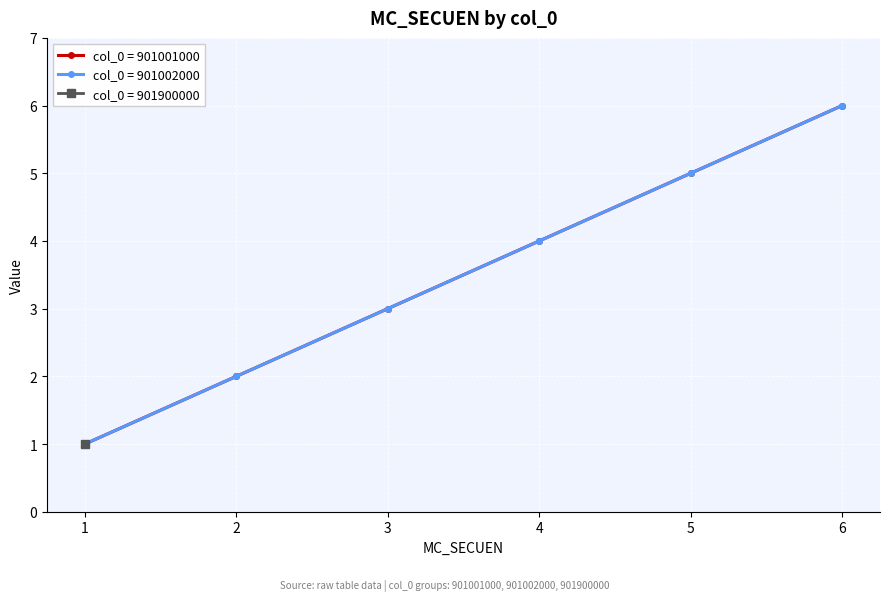

Which series has the largest total across all categories?

col_0 = 901001000